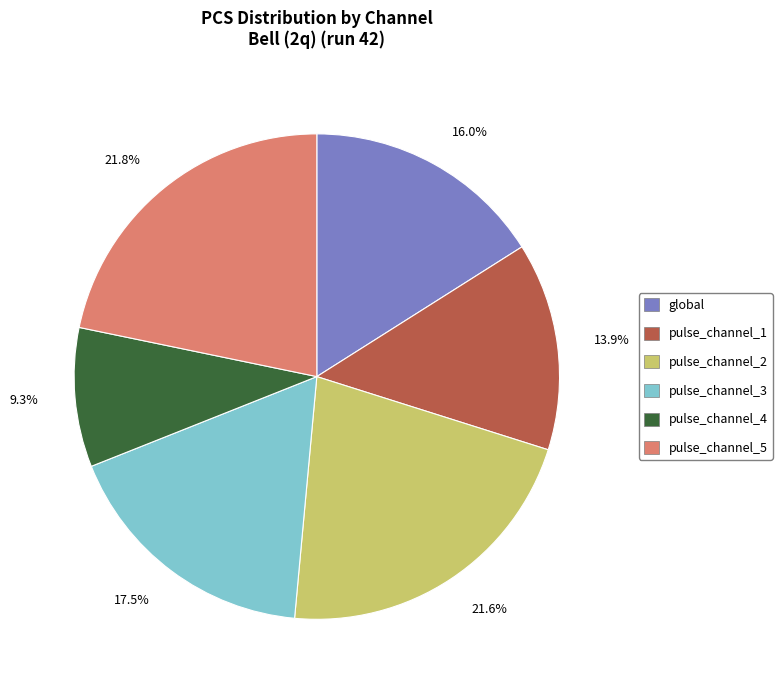

Which slice is the smallest?

pulse_channel_4